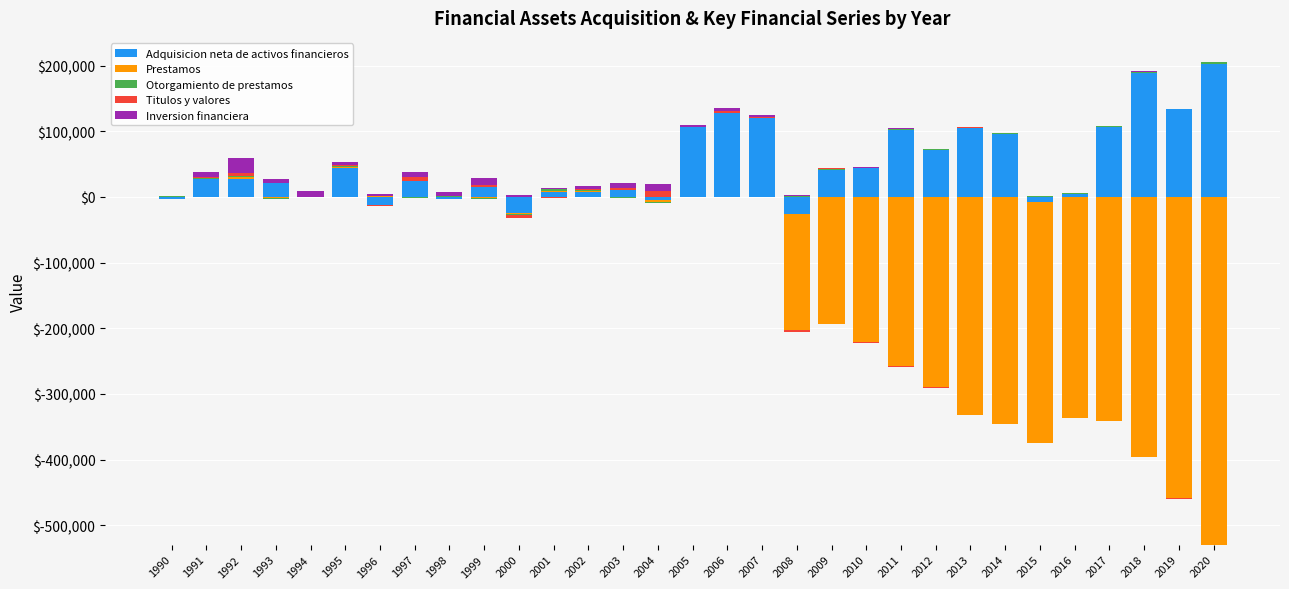

Between 2020 and 1993, which is larger?

2020